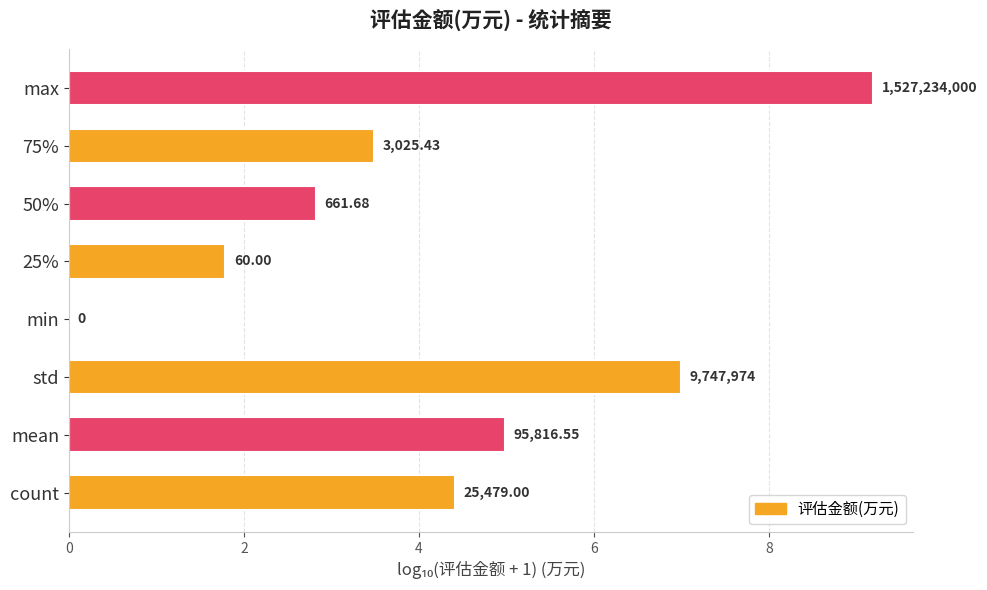

Does the chart contain stacked bars?

No